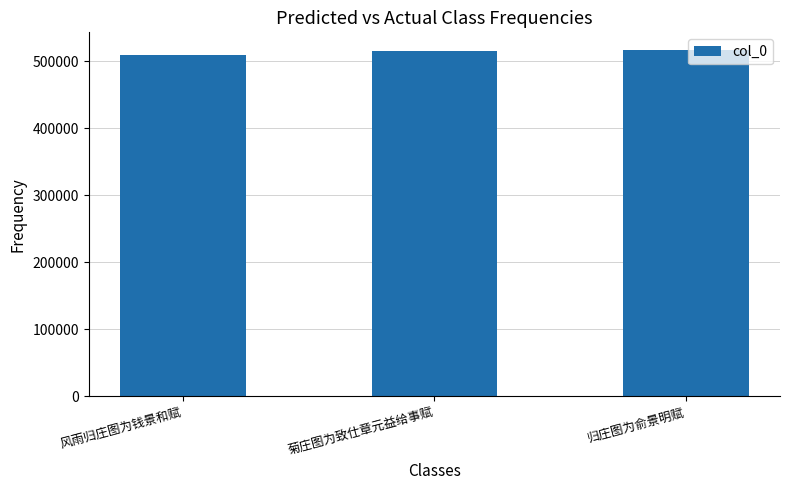

Count the number of data series in this chart.

1